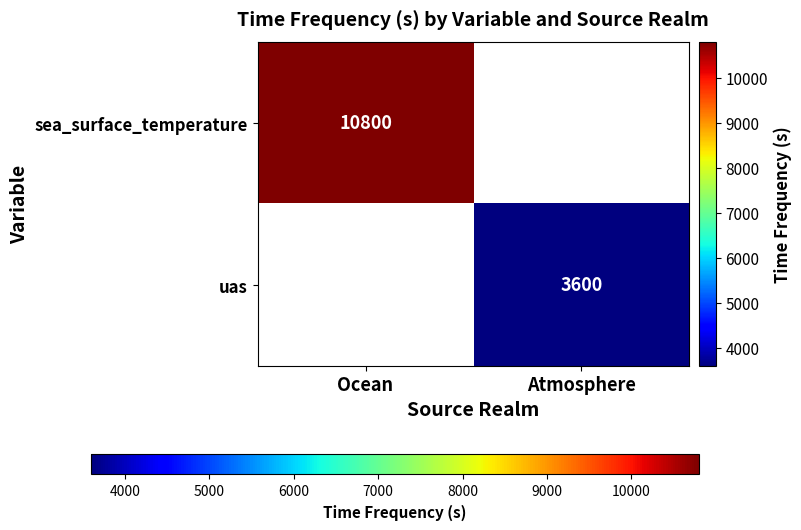

How many data points does each series have?

2